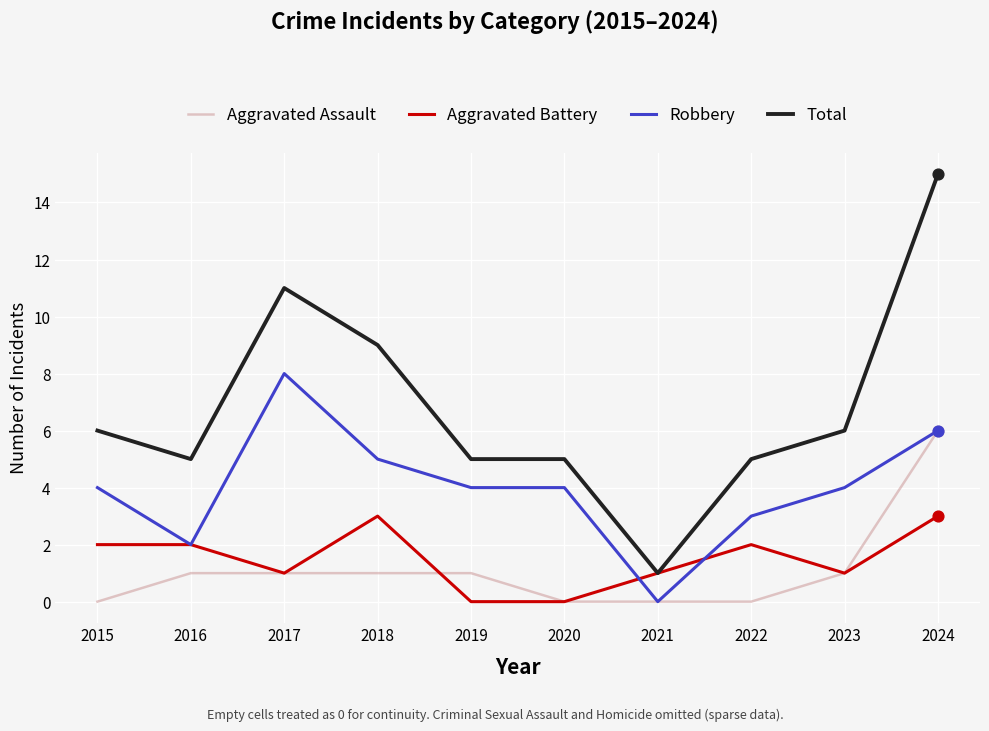

Between 2017 and 2022, which series saw the biggest shift?

Total